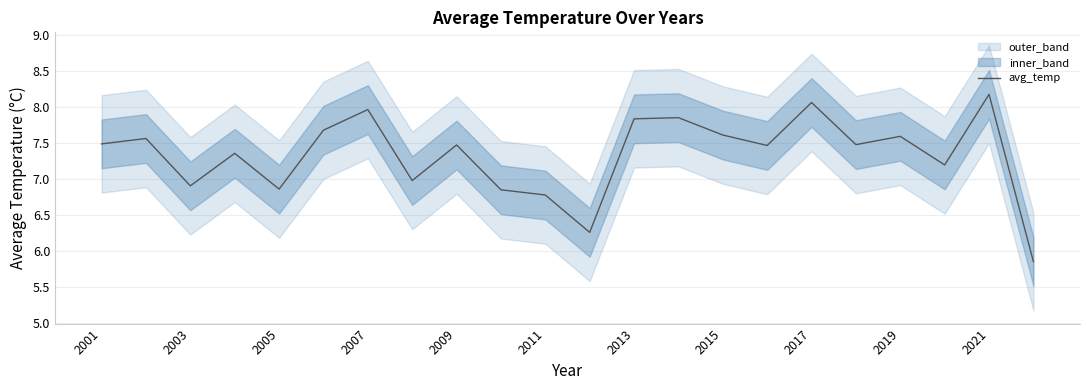

What is the greatest value displayed?

8.2